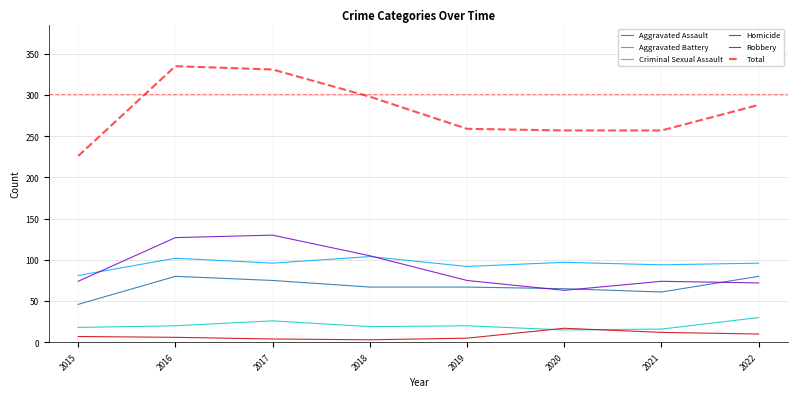

How many values in the Total series are below 288?

4